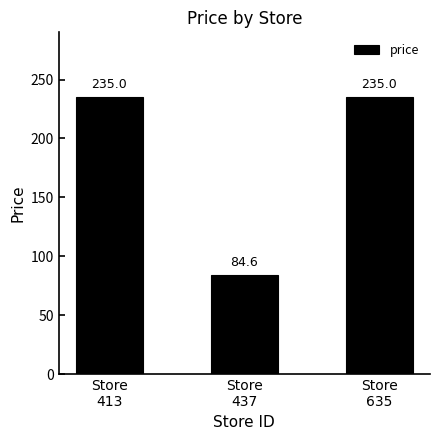

Reading left to right, extract all data points from this chart.

Store
413=235.0	Store
437=84.6	Store
635=235.0